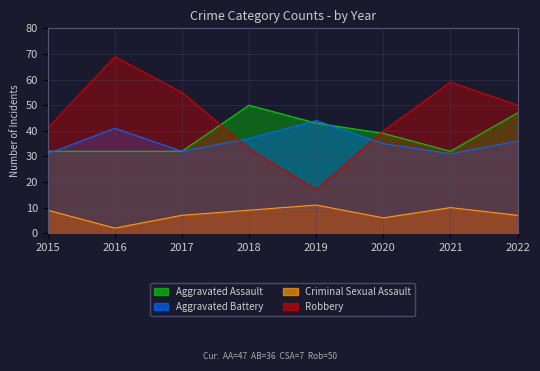

Reading right to left, what are all the values shown in this chart?

Aggravated Assault: 2022=47	2021=32	2020=39	2019=43	2018=50	2017=32	2016=32	2015=32
Aggravated Battery: 2022=36	2021=31	2020=35	2019=44	2018=37	2017=32	2016=41	2015=31
Criminal Sexual Assault: 2022=7	2021=10	2020=6	2019=11	2018=9	2017=7	2016=2	2015=9
Robbery: 2022=50	2021=59	2020=40	2019=17	2018=33	2017=55	2016=69	2015=41